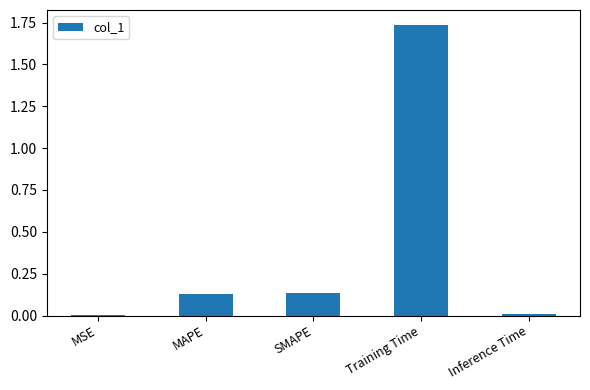

True or false: the data shows 0.2 at MAPE.

False